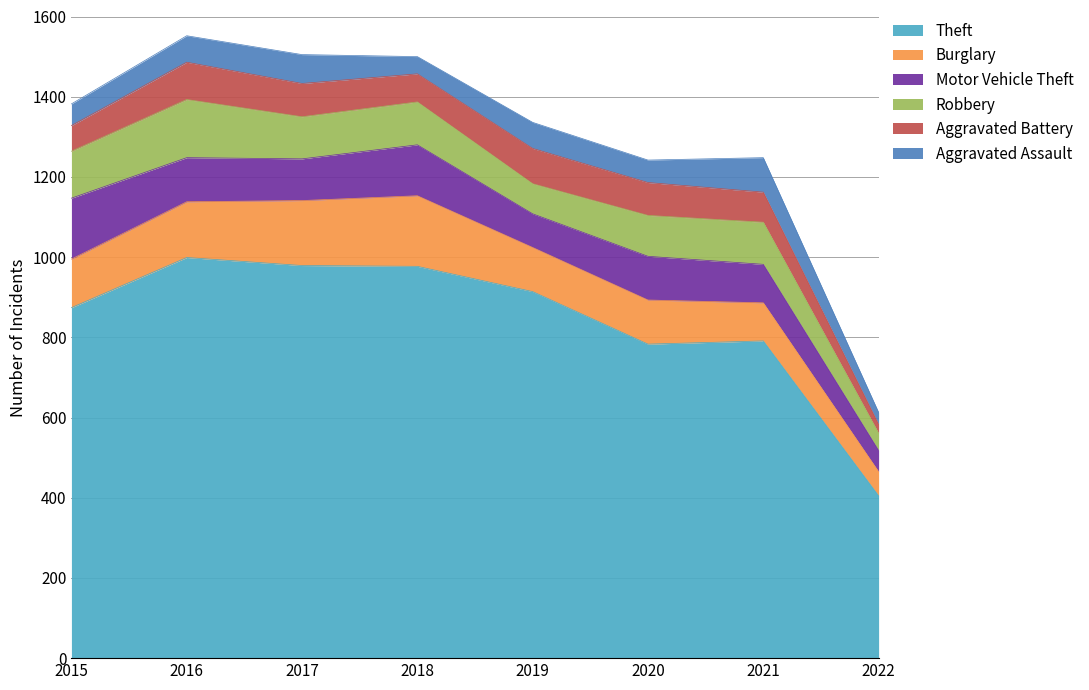

At which category is the sum across all series the highest?

2016